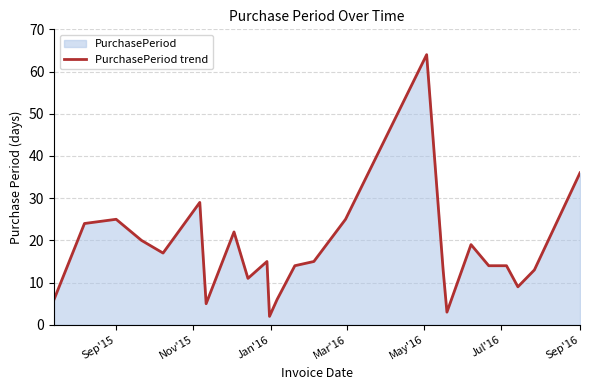

How many interior local peaks (higher than both neighbors) does the data have?

6